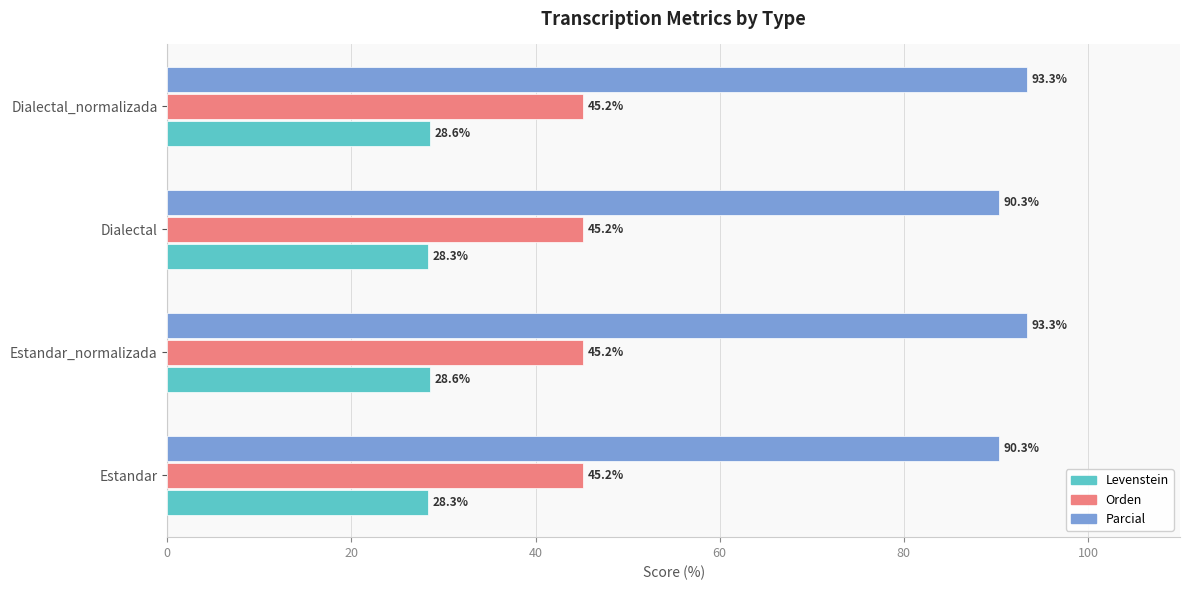

What is the total value across all series at Dialectal_normalizada?

167.1